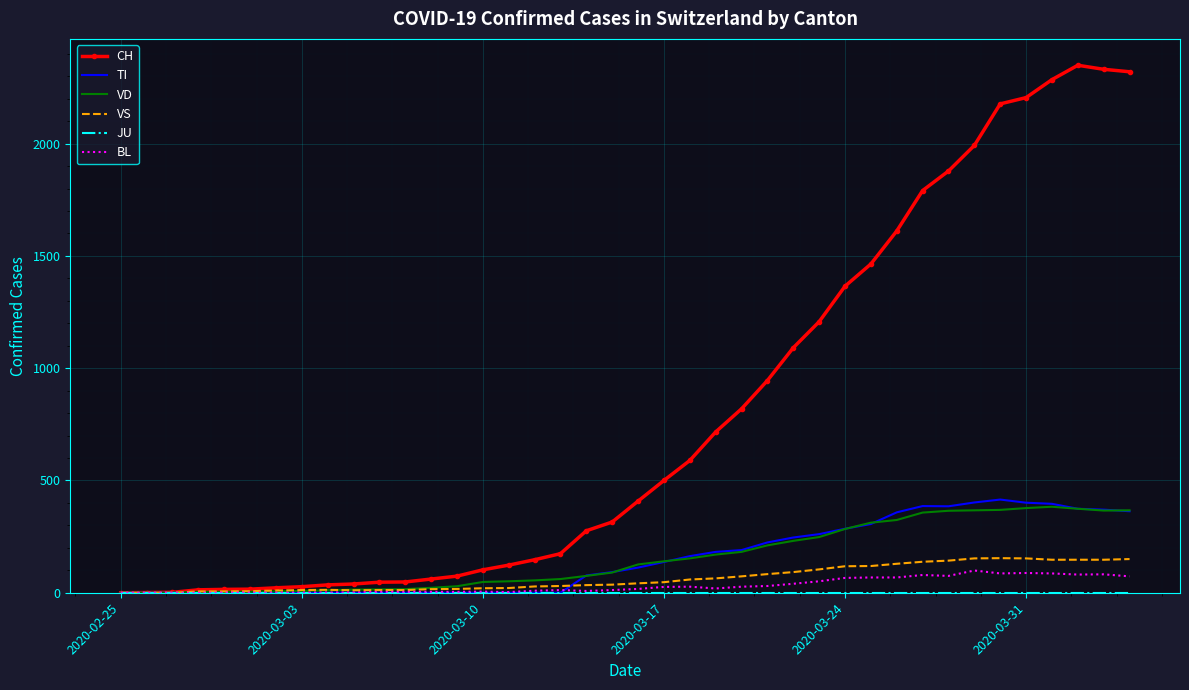

Which series has the largest range (max minus min)?

CH